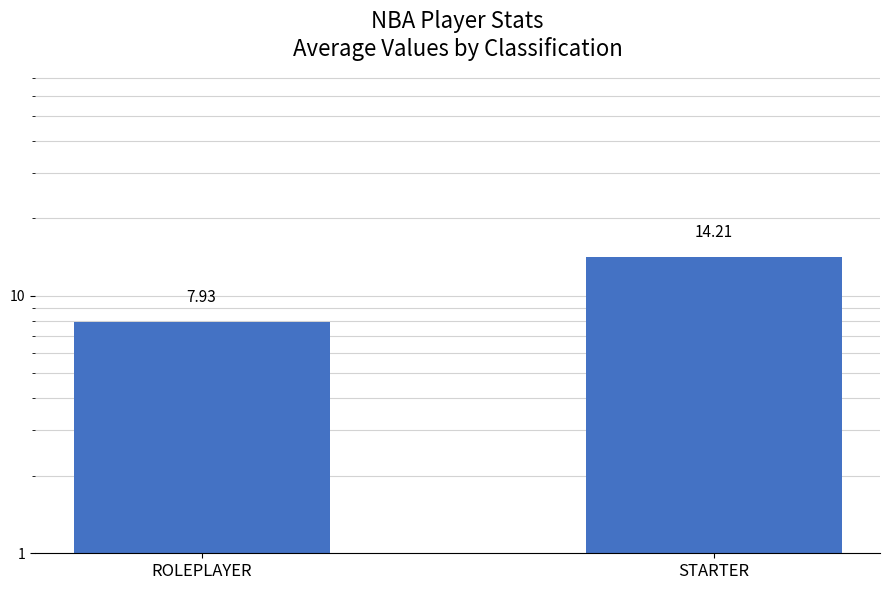

How many distinct data groups are displayed?

1